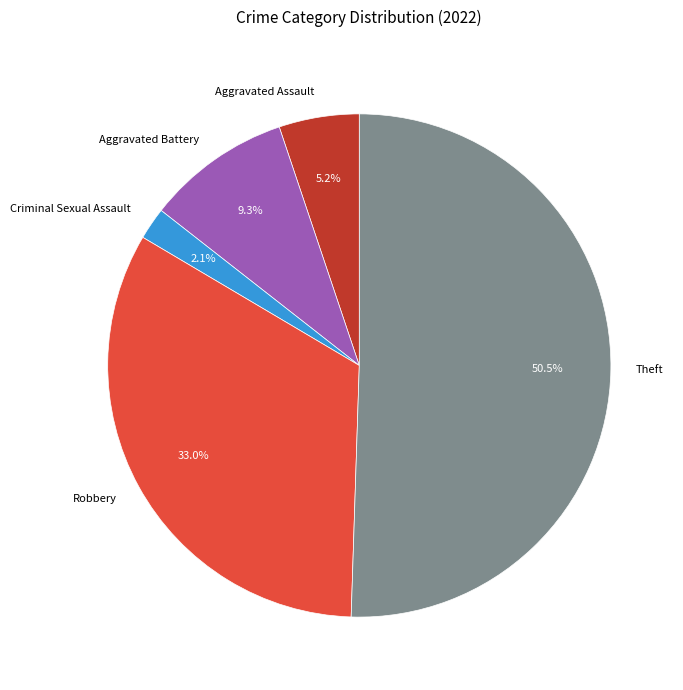

To the nearest percent, what is the average slice percentage?

20%